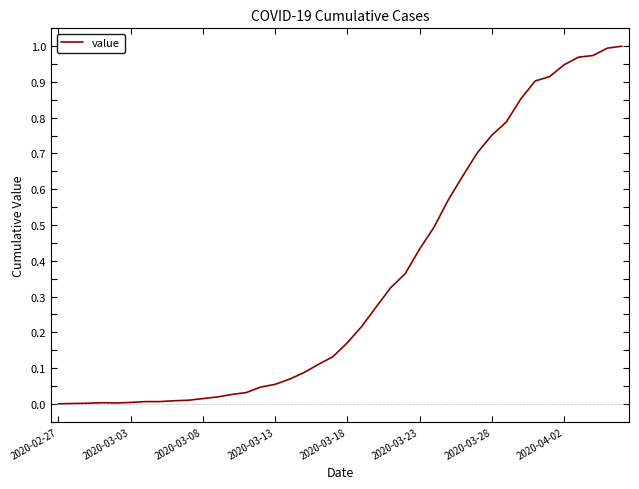

Reading left to right, extract all data points from this chart.

0.0	0.0	0.0	0.0	0.0	0.0	0.0	0.0	0.0	0.0	0.0	0.0	0.0	0.0	0.0	0.1	0.1	0.1	0.1	0.1	0.2	0.2	0.3	0.3	0.4	0.4	0.5	0.6	0.6	0.7	0.8	0.8	0.9	0.9	0.9	0.9	1.0	1.0	1.0	1.0